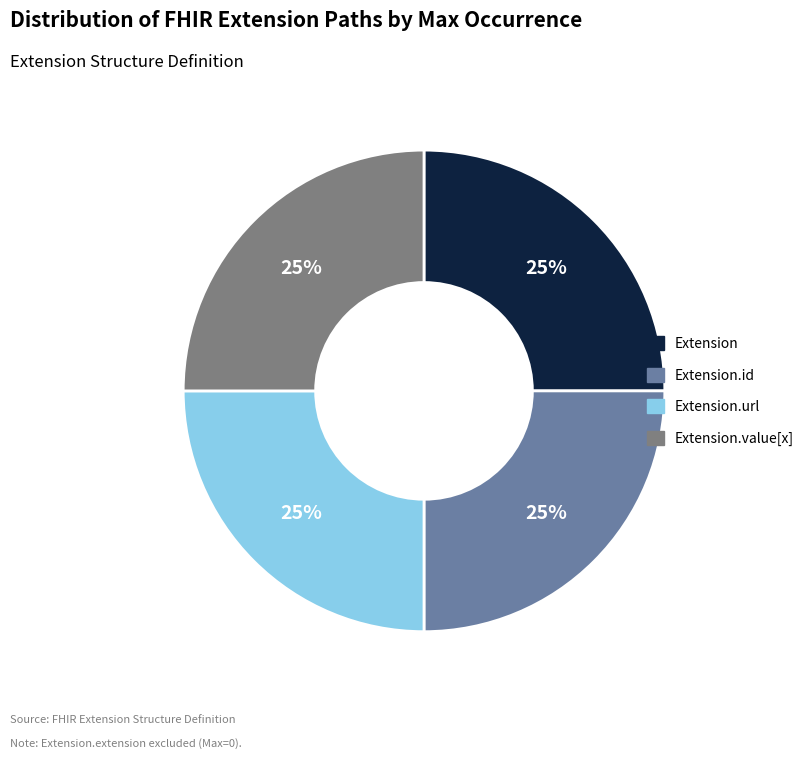

Does Extension account for over 50% of the chart?

No